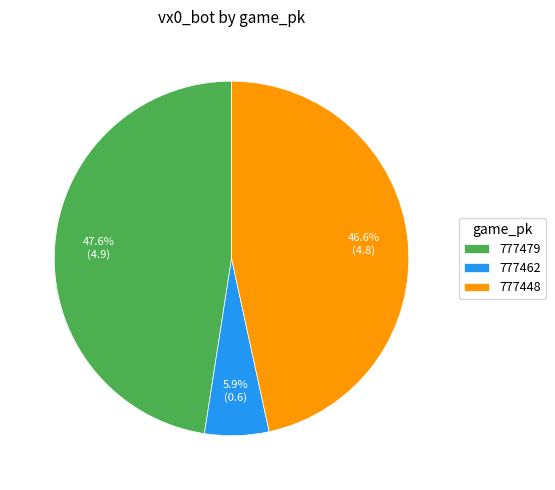

To the nearest percent, what is the difference between the largest and smallest slice percentages?

42%